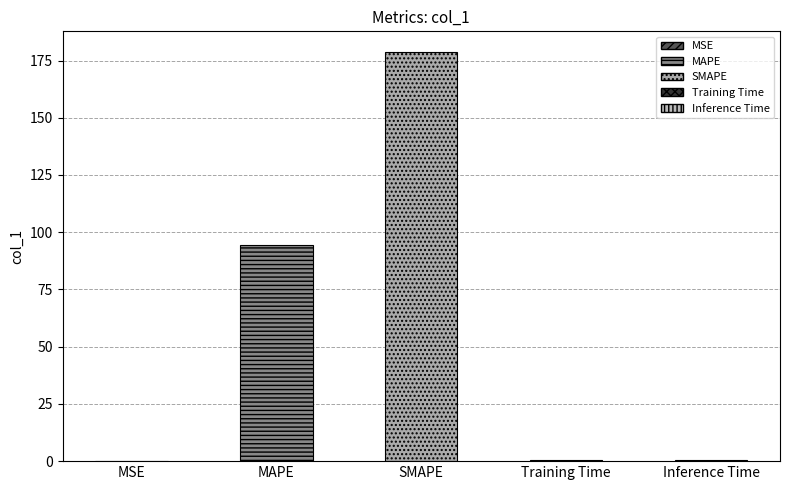

Which label corresponds to the largest value in the chart?

SMAPE